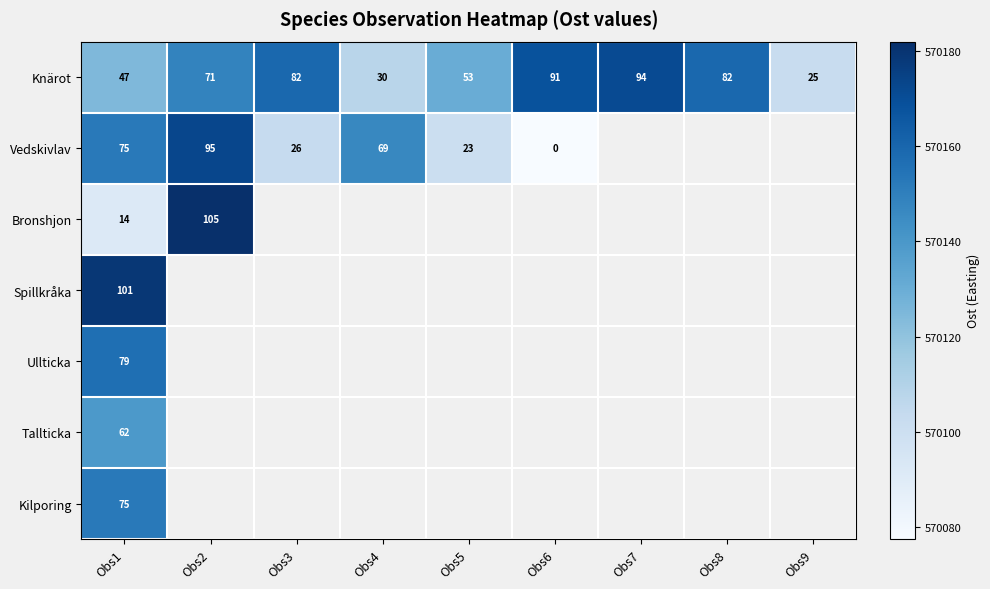

How many data points in Knärot are less than 71?

4